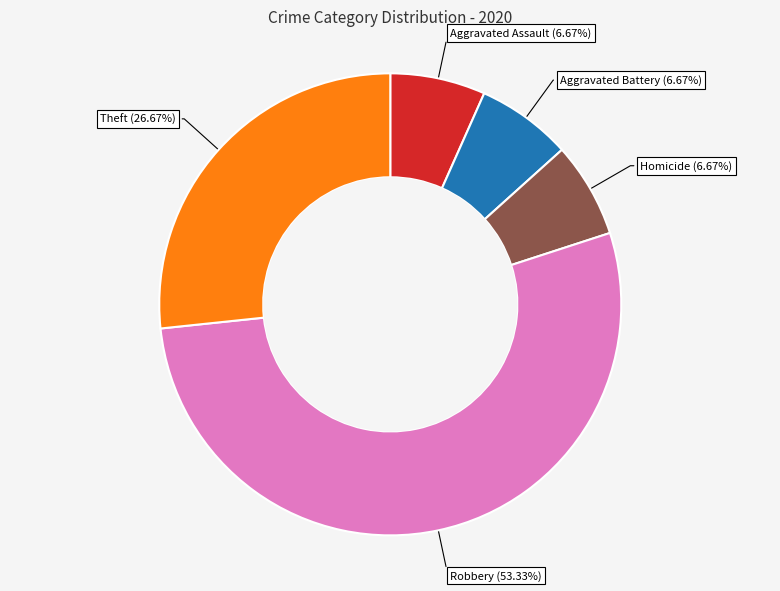

Which has a higher value, Aggravated Assault or Theft?

Theft